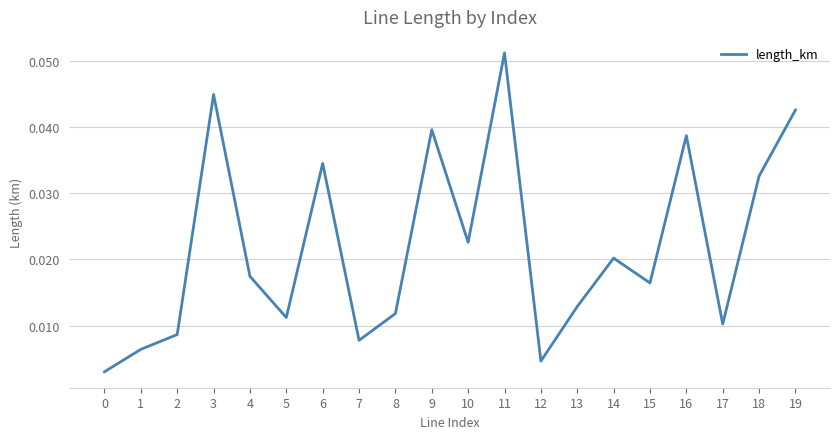

How many lines are shown in the chart?

1